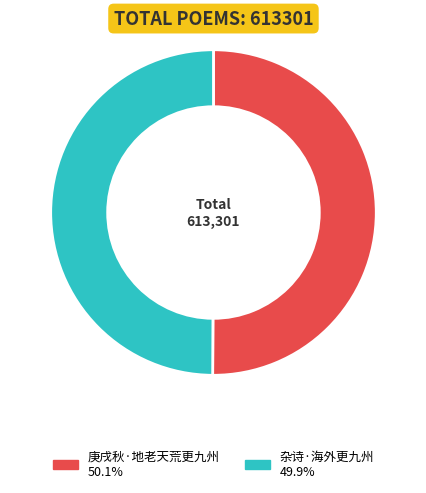

How many segments does this pie chart have?

2